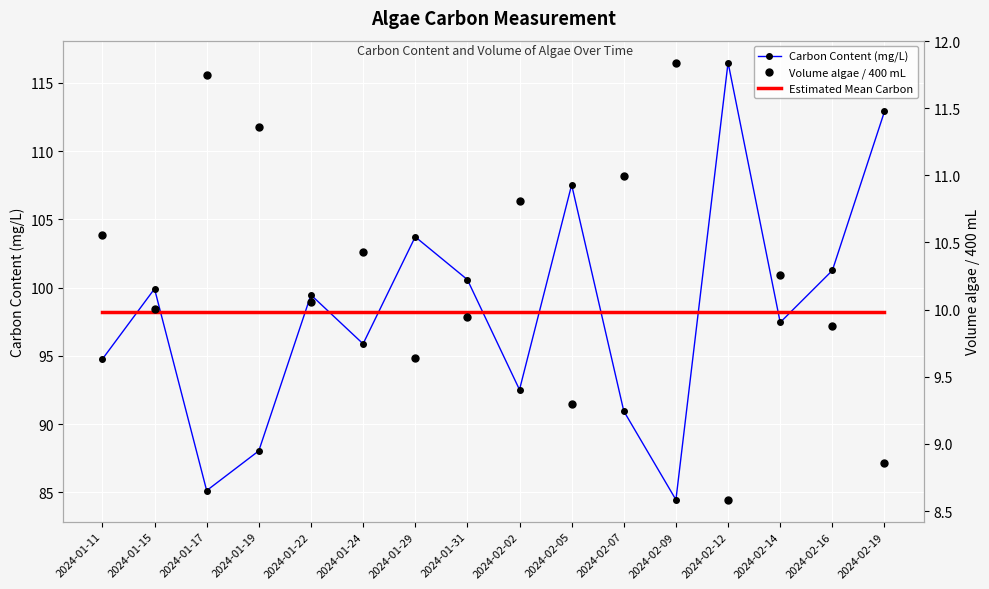

At which category does Volume algae / 400 mL reach its first local peak?

2024-01-17